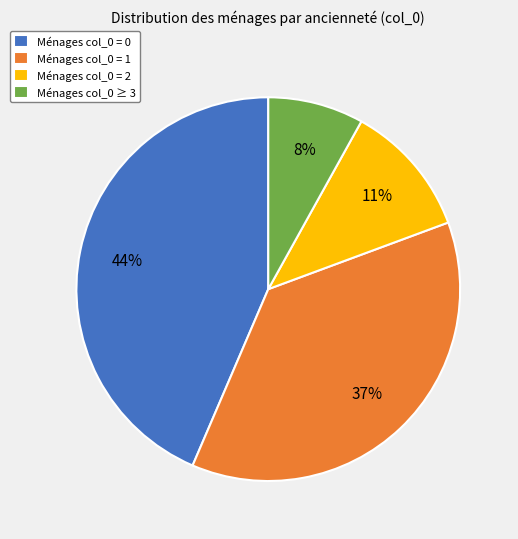

Between Ménages col_0 = 1 and Ménages col_0 = 0, which is larger?

Ménages col_0 = 0